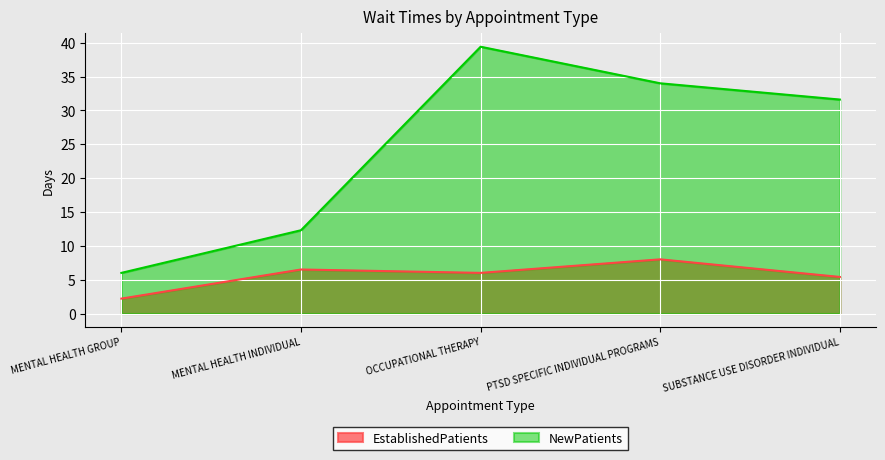

How many values in the NewPatients series are below 31?

2